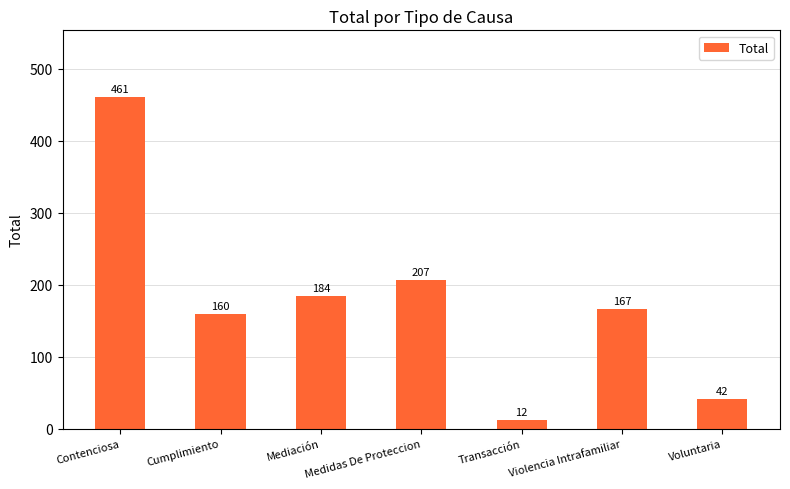

What is the value of the 5th bar from the left?

12